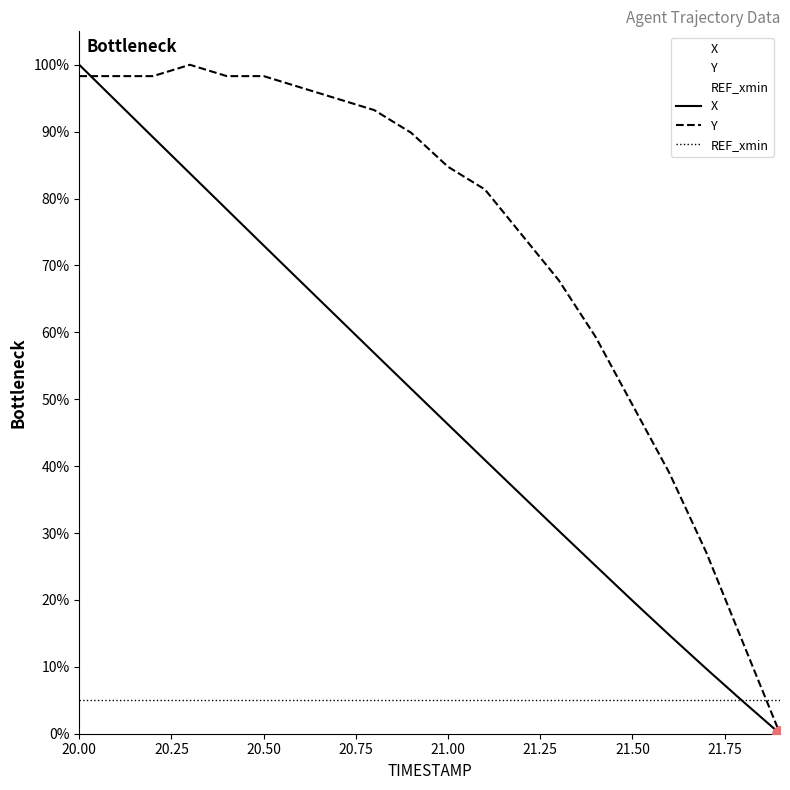

Which series has the largest total across all categories?

Y